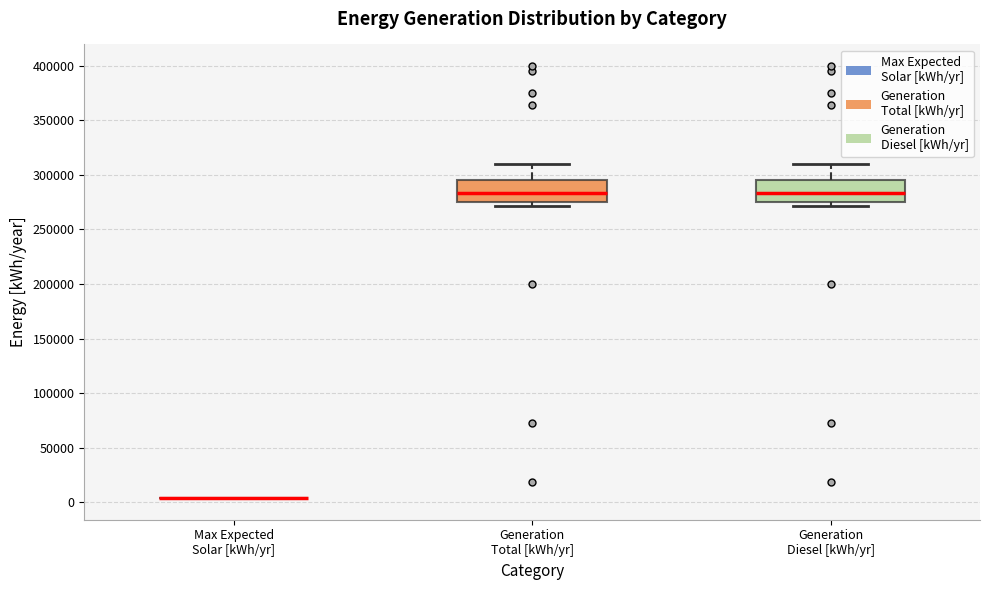

Reading left to right, read every box against the y-axis: the position of its median line, the range the box covers, and the ends of its whiskers. The values are not printed on the chart, so give them approximately, as read against the axis.

Max Expected Solar [kWh/yr]: box collapsed to a line at 5000, whiskers 5000 to 5000
Generation Total [kWh/yr]: median 285000, box 275000 to 295000, whiskers 270000 to 310000
Generation Diesel [kWh/yr]: median 285000, box 275000 to 295000, whiskers 270000 to 310000